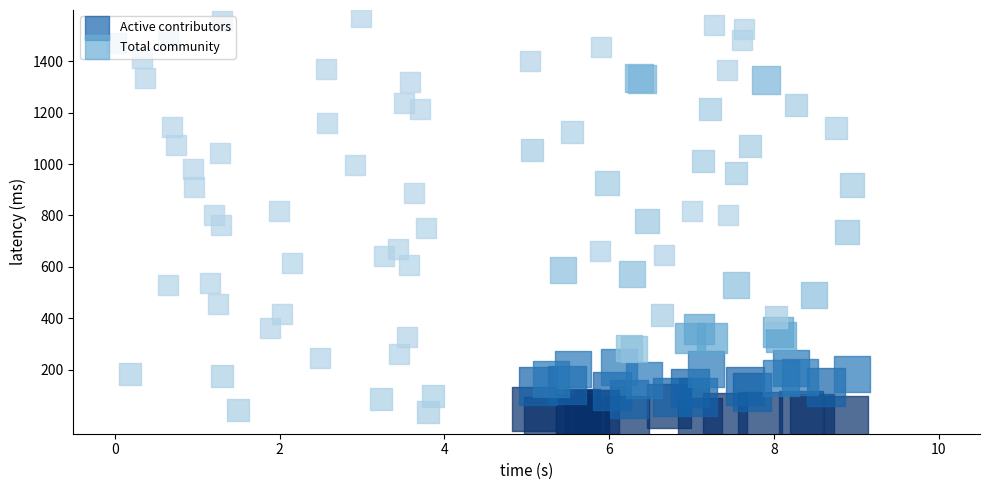

How many values are between 35 and 43?

1